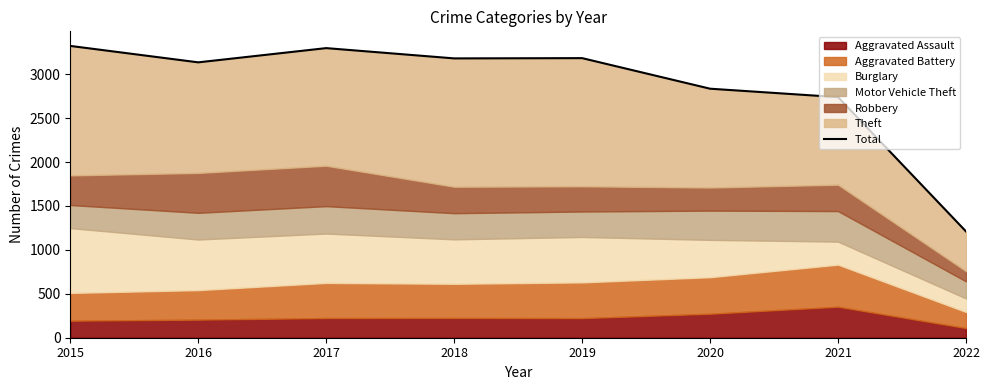

What value does the data have at 2019, to the nearest 50?

3200